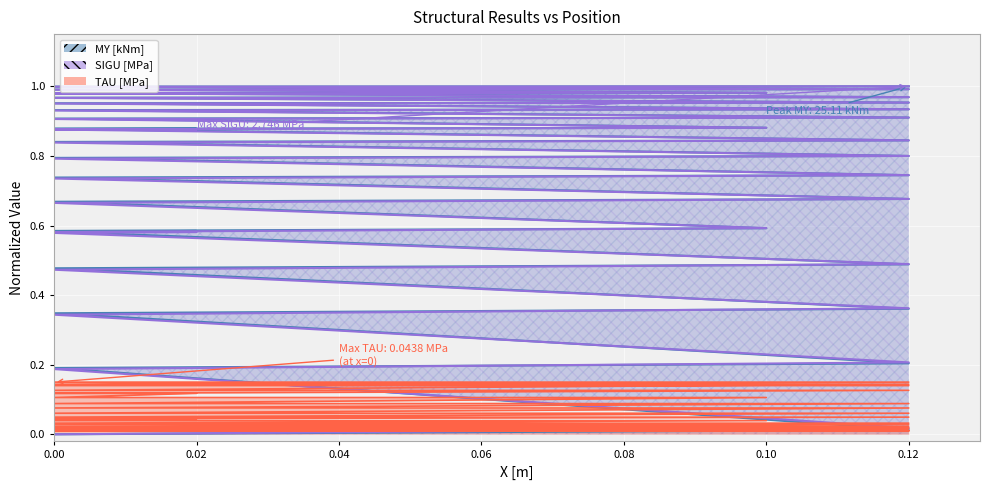

Reading left to right, transcribe all the data shown in this chart.

MY [kNm]: 0.0	0.0	0.2	0.2	0.3	0.4	0.5	0.5	0.6	0.6	0.6	0.6	0.7	0.7	0.7	0.7	0.8	0.8	0.8	0.8	0.9	0.9	0.9	0.9	0.9	0.9	0.9	0.9	1.0	1.0	1.0	1.0	1.0	1.0	1.0	1.0	1.0	1.0	1.0	1.0
SIGU [MPa]: 0.0	0.0	0.2	0.2	0.3	0.4	0.5	0.5	0.6	0.6	0.6	0.6	0.7	0.7	0.7	0.7	0.8	0.8	0.8	0.8	0.9	0.9	0.9	0.9	0.9	0.9	0.9	0.9	1.0	1.0	1.0	1.0	1.0	1.0	1.0	1.0	1.0	1.0	1.0	1.0
TAU [MPa]: 0.1	0.1	0.1	0.1	0.1	0.1	0.1	0.1	0.1	0.1	0.1	0.1	0.1	0.1	0.1	0.1	0.1	0.1	0.0	0.0	0.0	0.0	0.0	0.0	0.0	0.0	0.0	0.0	0.0	0.0	0.0	0.0	0.0	0.0	0.0	0.0	0.0	0.0	0.0	0.0